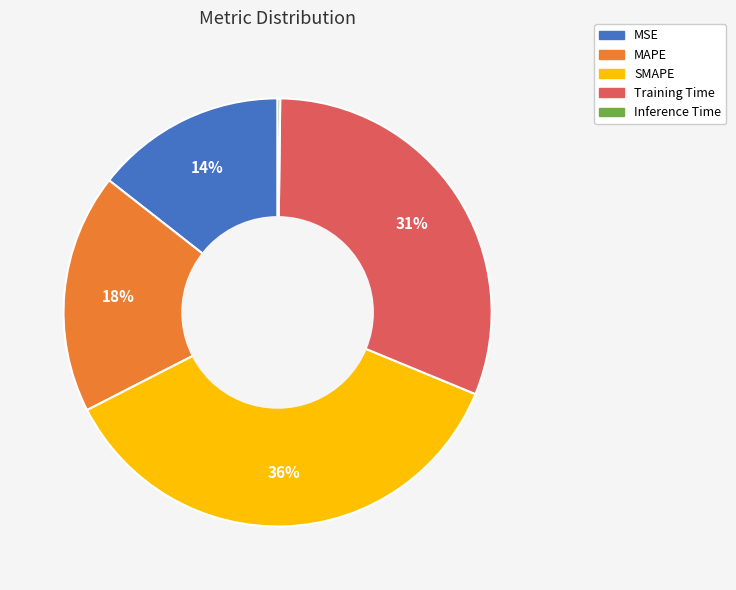

Is the sum of MSE and MAPE greater than half?

No